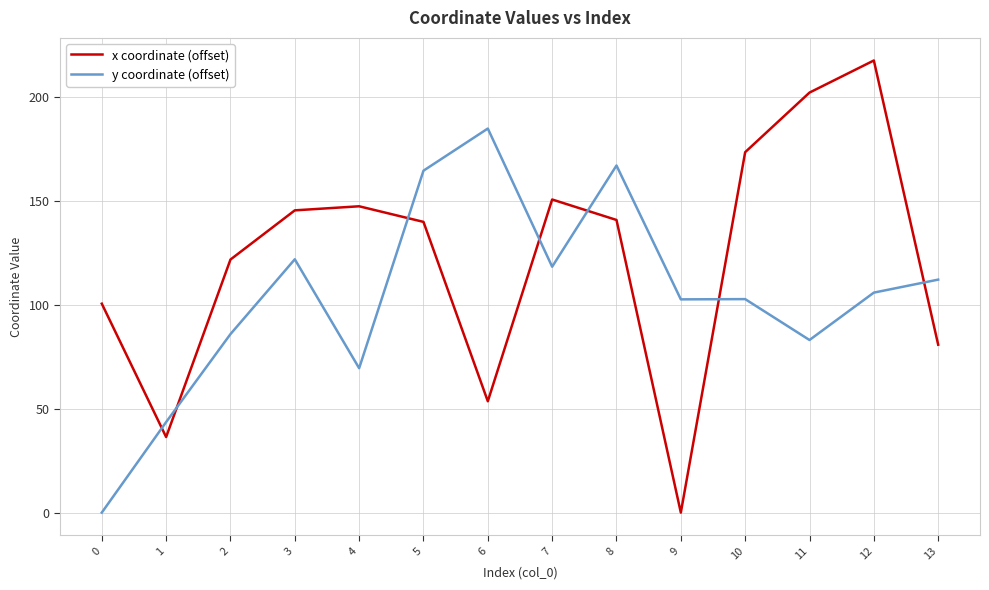

What is the difference between the highest and lowest values at 3?

23.5